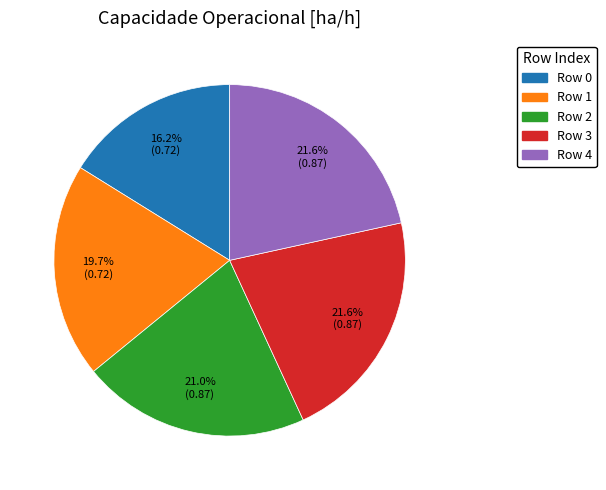

What portion of the pie excludes Row 0?

83.8%